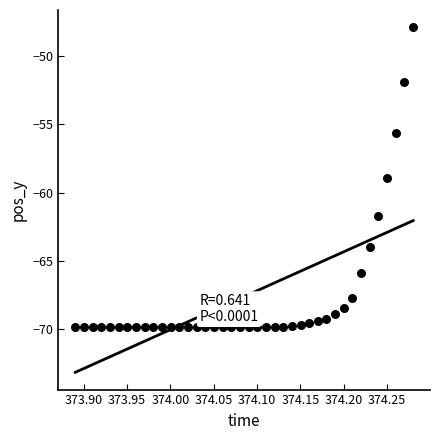

What Y value in the scatter plot is closest to -58?

-58.9